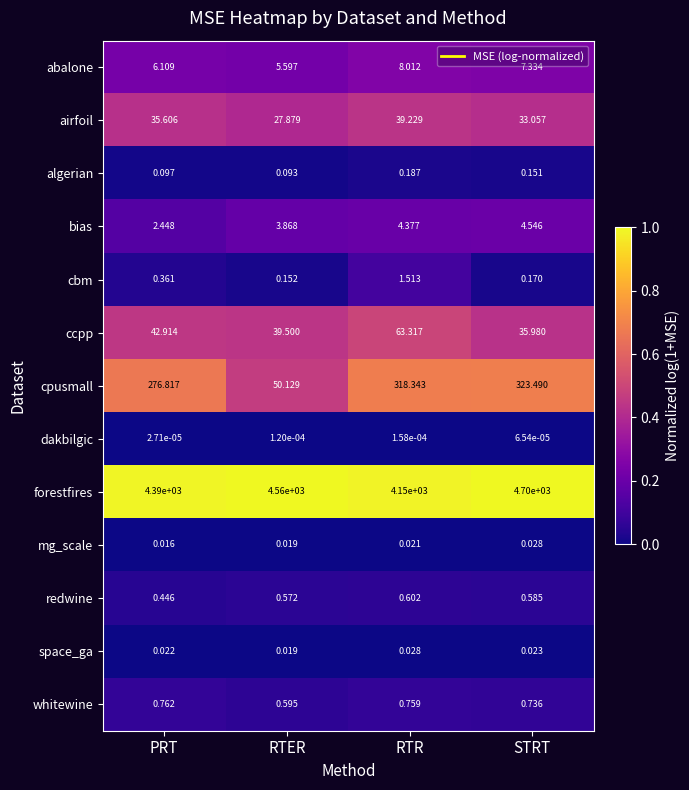

What is the maximum value shown in the chart?

4700.0